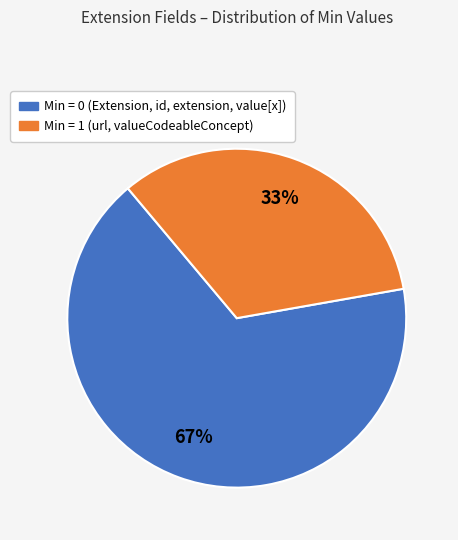

To the nearest percent, what is the average slice percentage?

50%